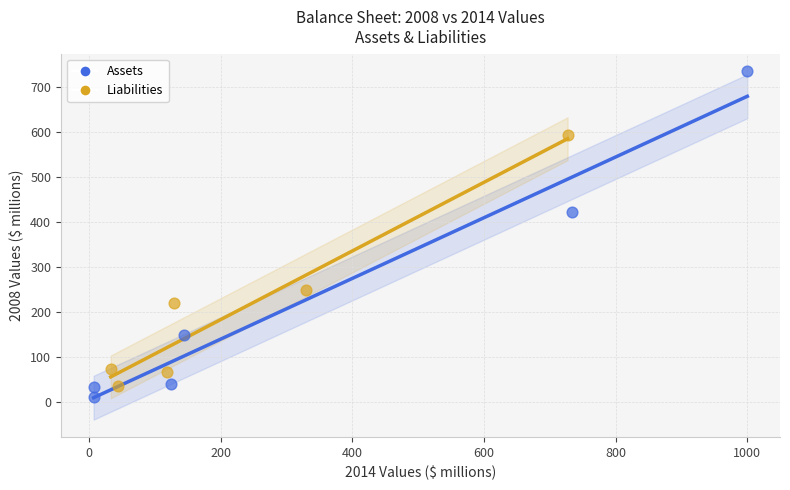

Which series has the largest Y range (max minus min)?

Assets